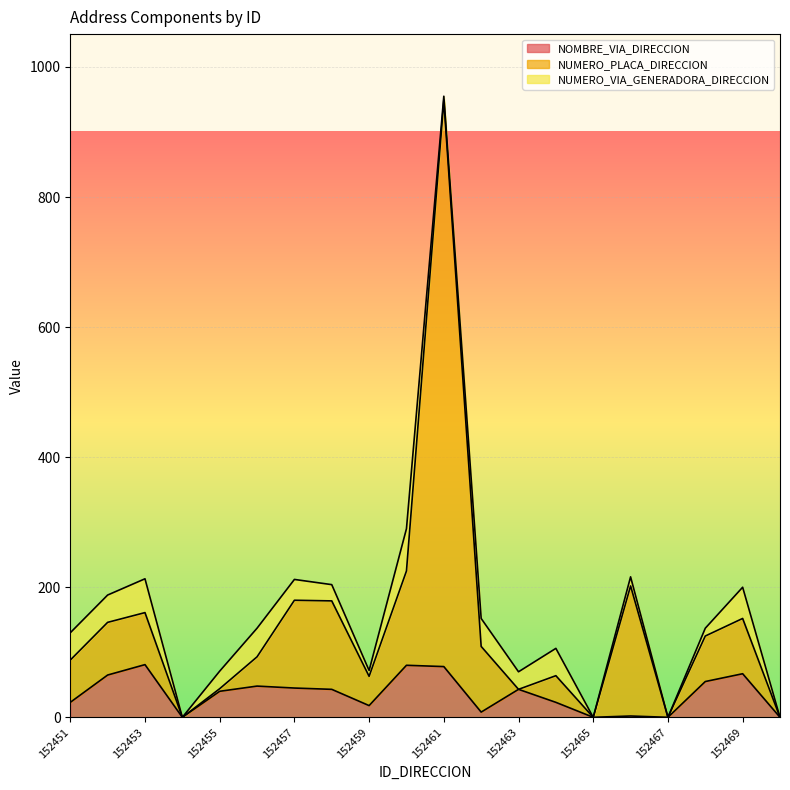

At which category is the sum across all series the highest?

152461